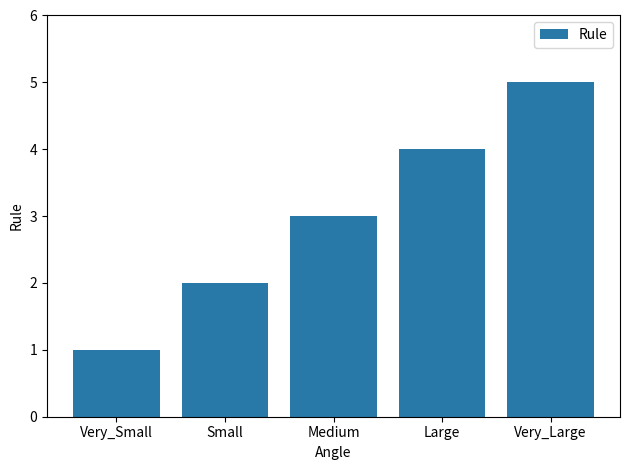

Does the chart contain stacked bars?

No